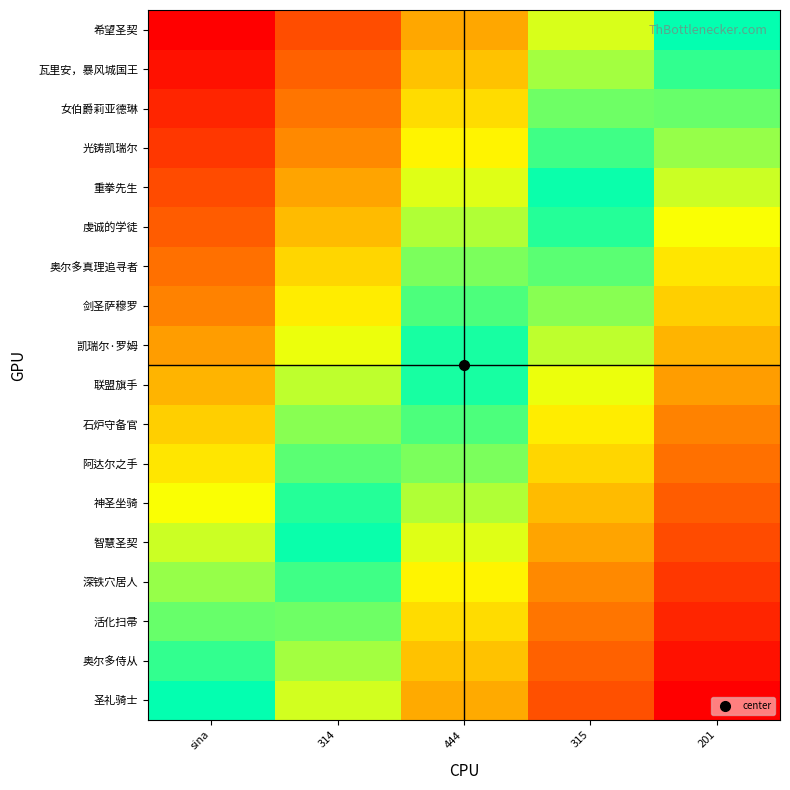

What is the difference between the highest and lowest values at 315?

0.5